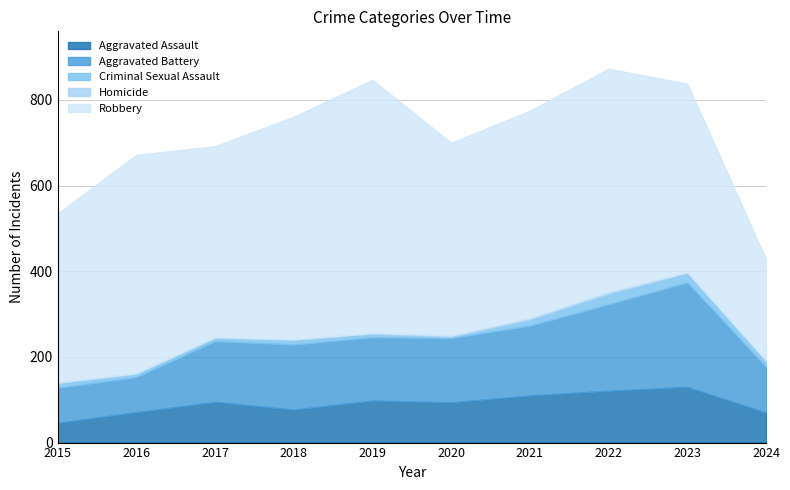

True or false: Robbery and Aggravated Battery cross at least once.

False